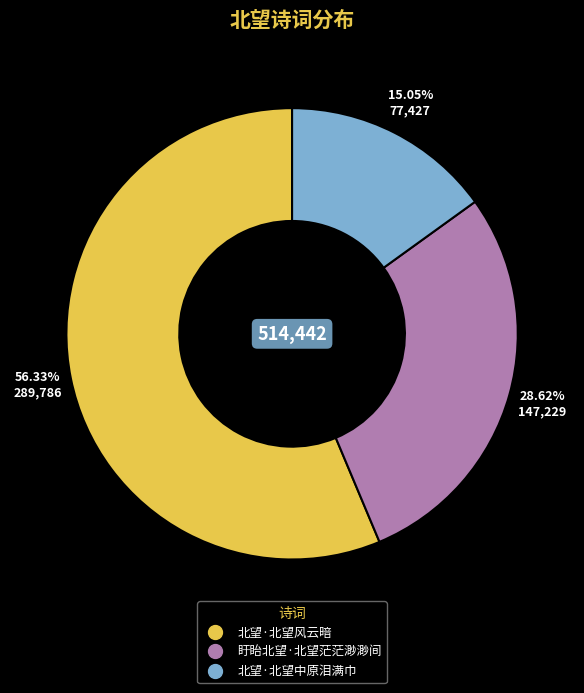

Which category accounts for the majority?

北望·北望风云暗